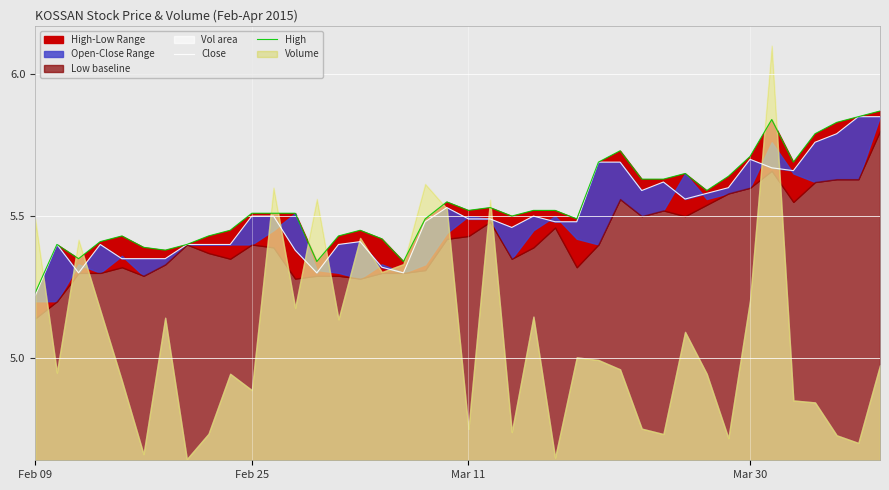

Which series has the widest spread of values?

High